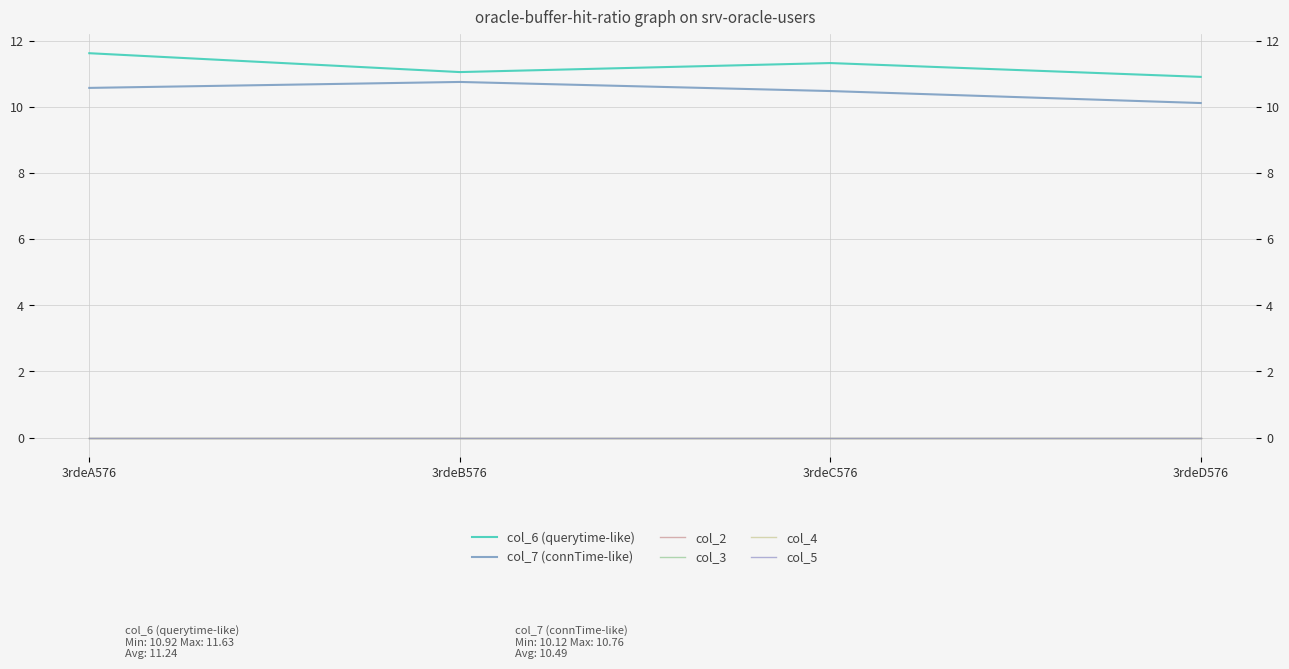

Reading left to right, what are all the values shown in this chart?

col_6 (querytime-like): 3rdeA576=11.6	3rdeB576=11.1	3rdeC576=11.3	3rdeD576=10.9
col_7 (connTime-like): 3rdeA576=10.6	3rdeB576=10.8	3rdeC576=10.5	3rdeD576=10.1
col_2: 3rdeA576=0.0	3rdeB576=0.0	3rdeC576=0.0	3rdeD576=0.0
col_3: 3rdeA576=0.0	3rdeB576=0.0	3rdeC576=0.0	3rdeD576=0.0
col_4: 3rdeA576=0.0	3rdeB576=0.0	3rdeC576=0.0	3rdeD576=0.0
col_5: 3rdeA576=0.0	3rdeB576=0.0	3rdeC576=0.0	3rdeD576=0.0